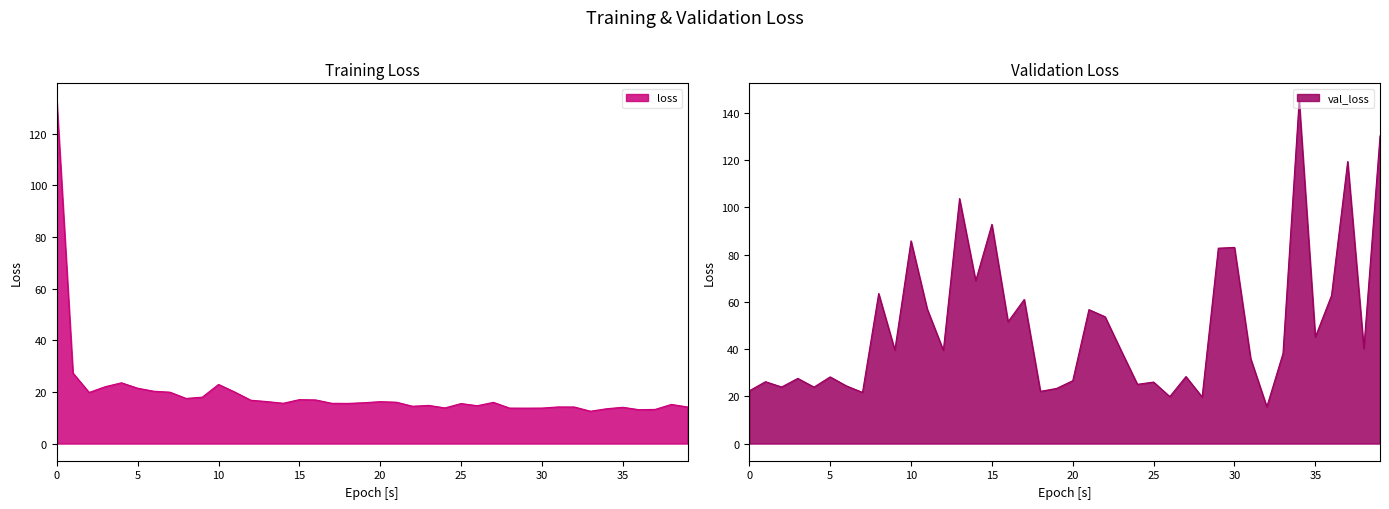

What is the value of the loss point at the 24th from the left?

14.8